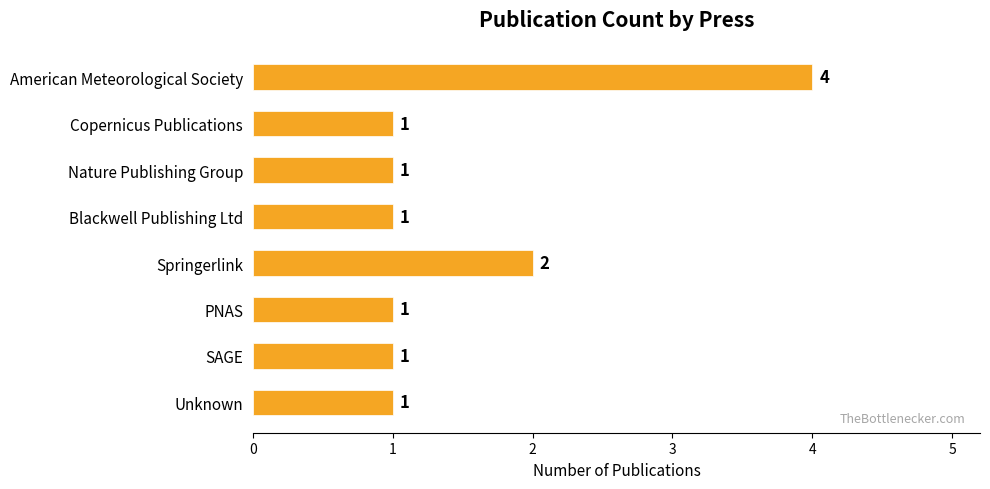

True or false: the data shows 1 at Copernicus Publications.

True